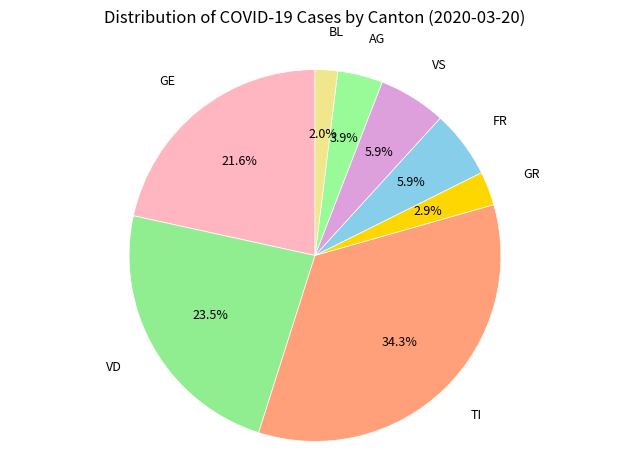

Is there any slice that represents more than half of the pie?

No